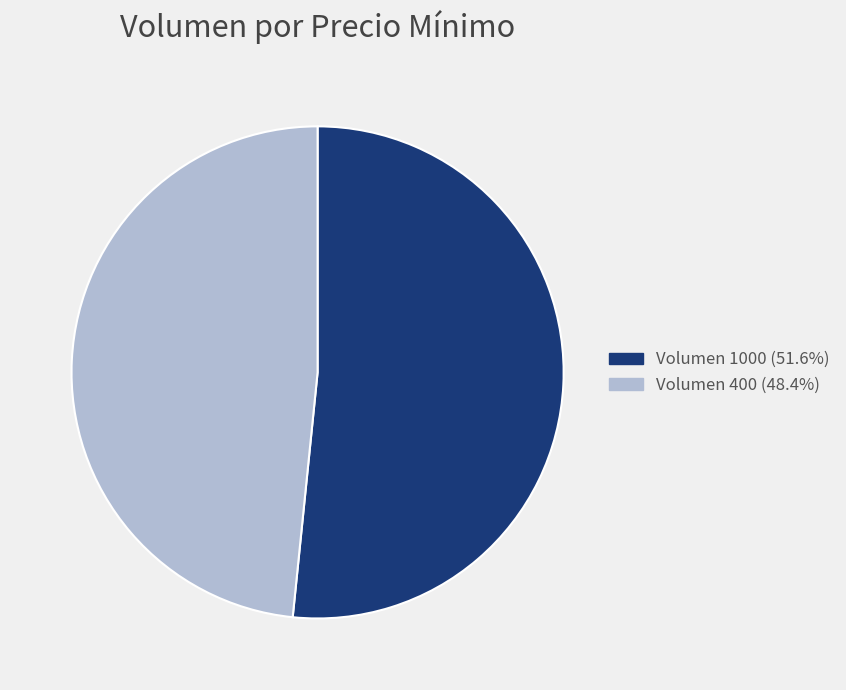

Do Volumen 1000 (51.6%) and Volumen 400 (48.4%) together represent more than half of the pie?

Yes